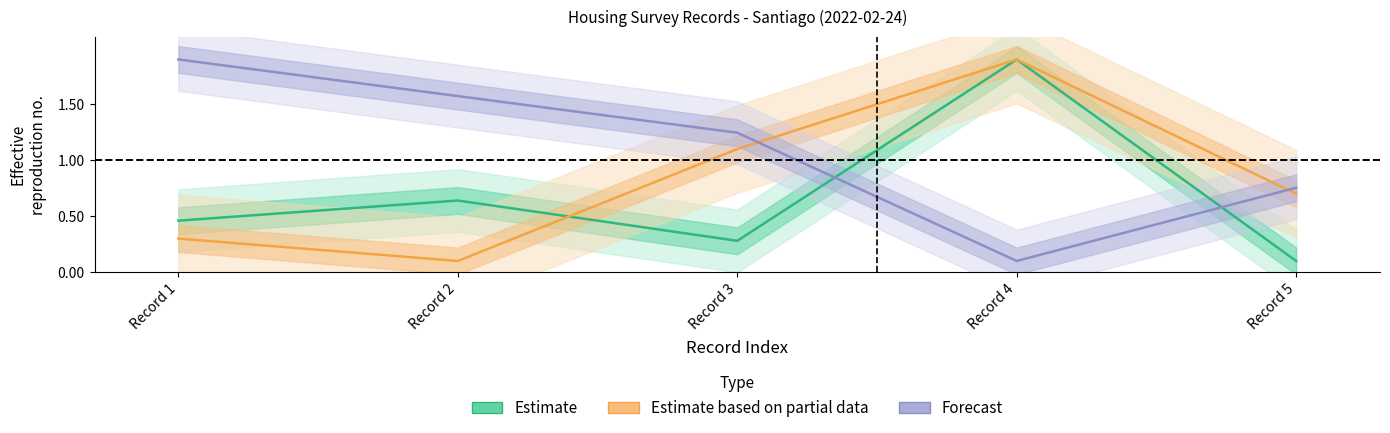

How many interior local peaks does the Estimate based on partial data series have?

1